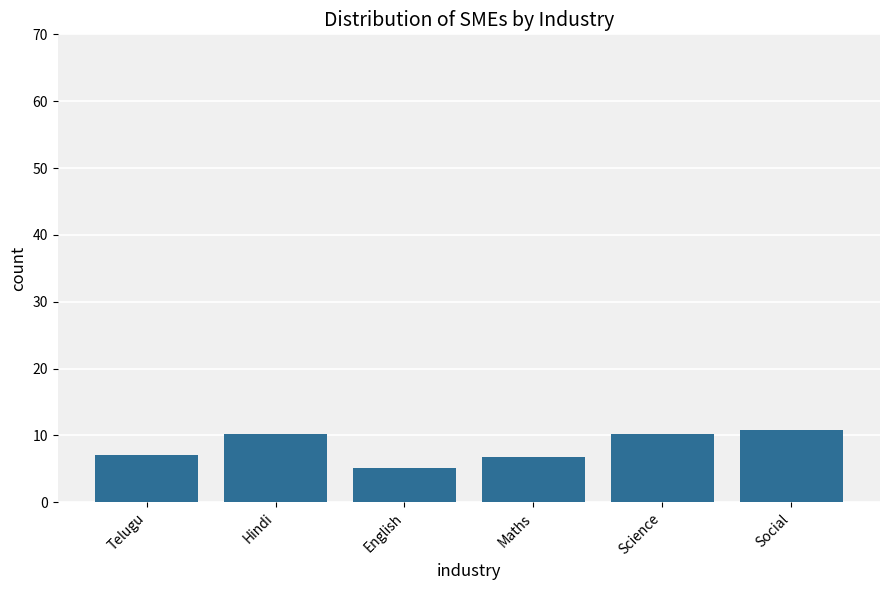

What is the change in value from Maths to Science?

+3.5